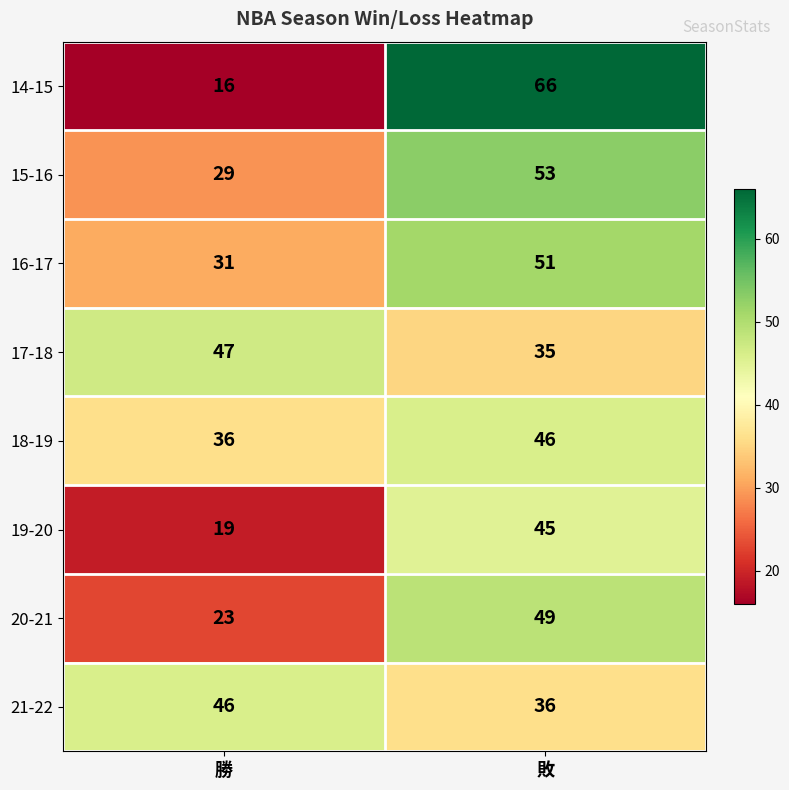

What is the approximate value of 21-22 at 勝, to the nearest 5?

45